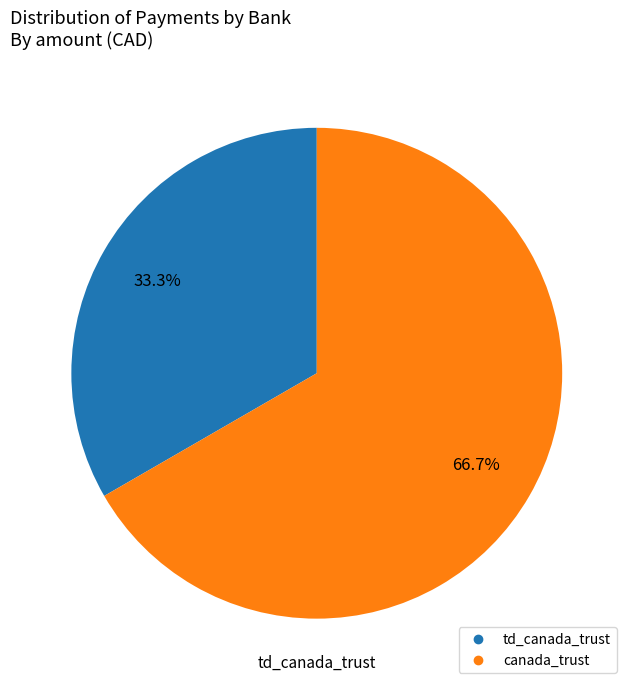

Is there a majority slice in this chart?

Yes